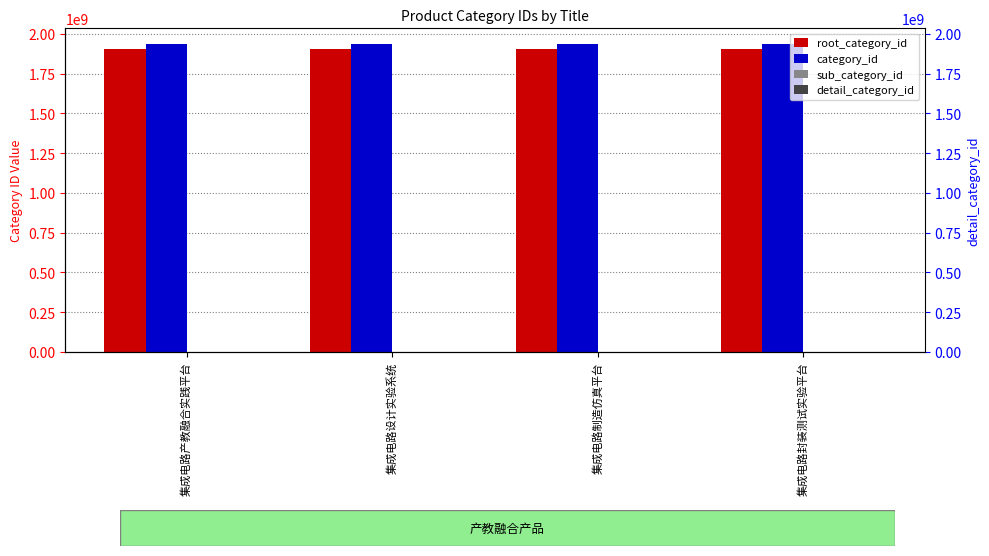

Which category has the highest value in the category_id series?

集成电路产教融合实践平台